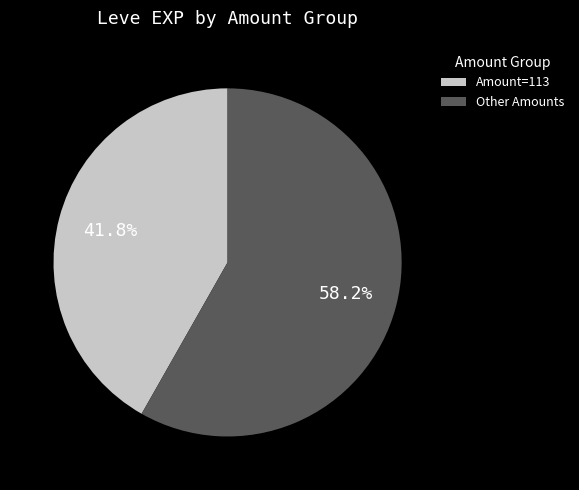

Which slice is the largest?

Other Amounts